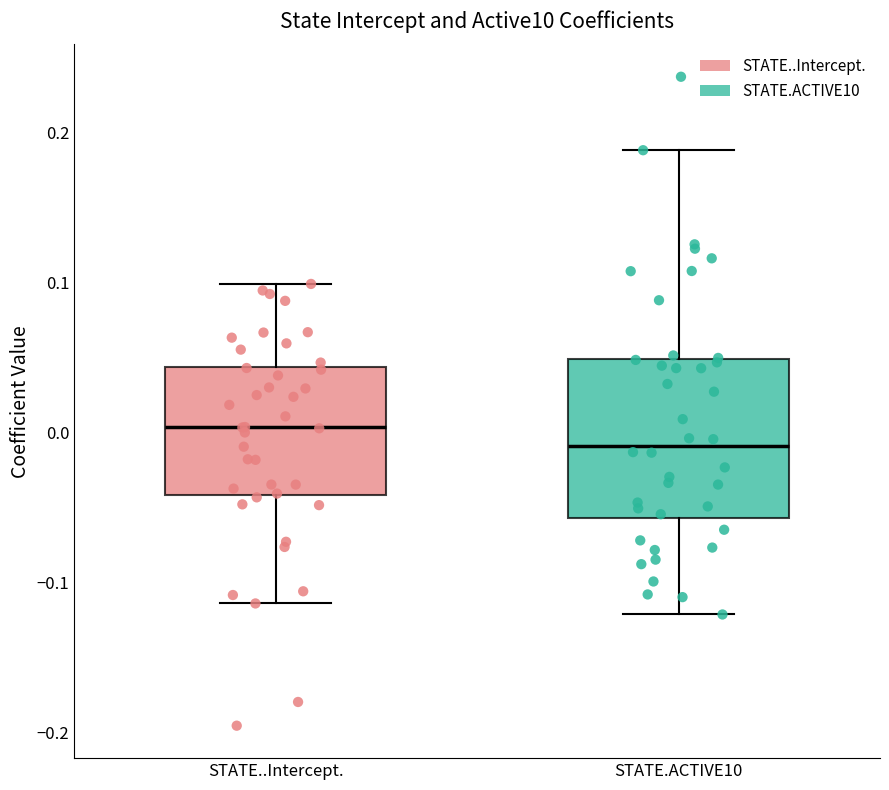

Reading left to right, read every box against the y-axis: the position of its median line, the range the box covers, and the ends of its whiskers. The values are not printed on the chart, so give them approximately, as read against the axis.

STATE..Intercept.: median 0.00, box -0.04 to 0.04, whiskers -0.11 to 0.10
STATE.ACTIVE10: median -0.01, box -0.06 to 0.05, whiskers -0.12 to 0.19